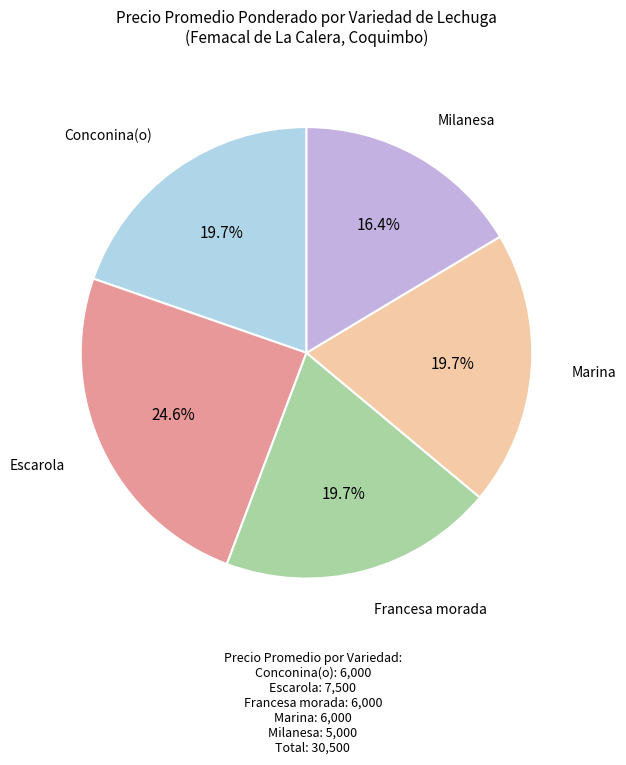

Does any single category account for the majority?

No